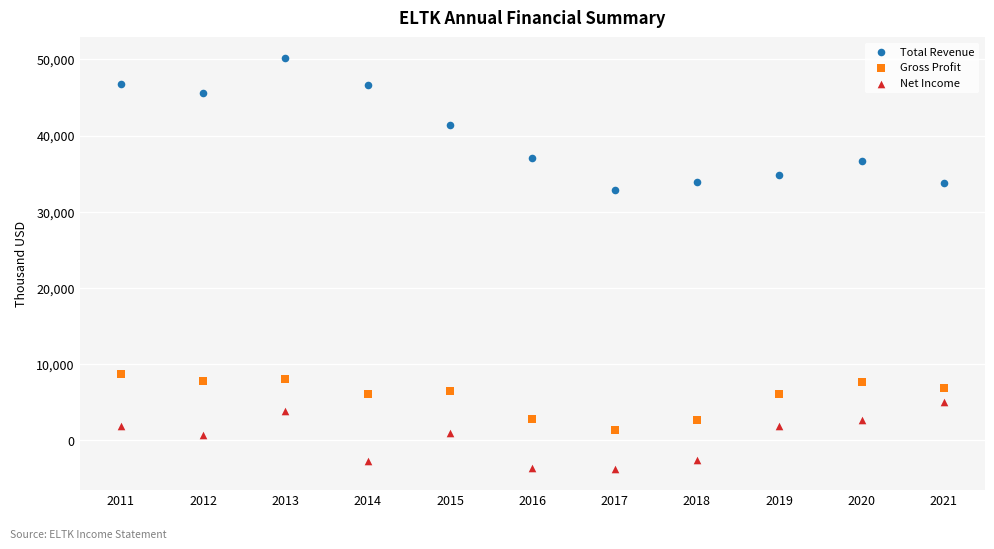

Which series reaches the minimum Y coordinate?

Net Income